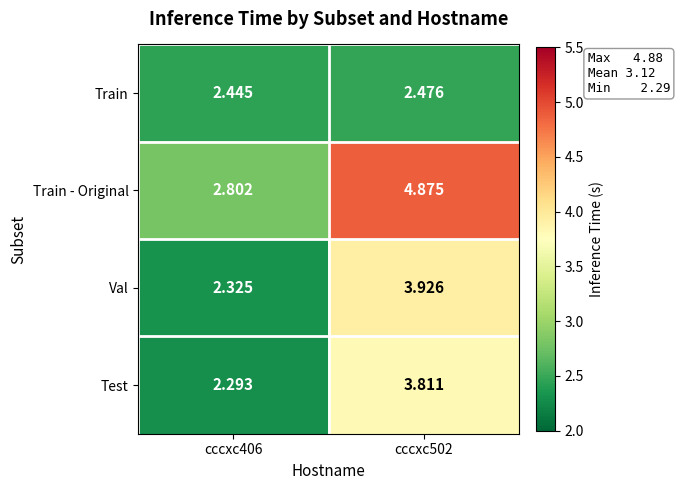

Between cccxc406 and cccxc502, which series saw the biggest shift?

Train - Original